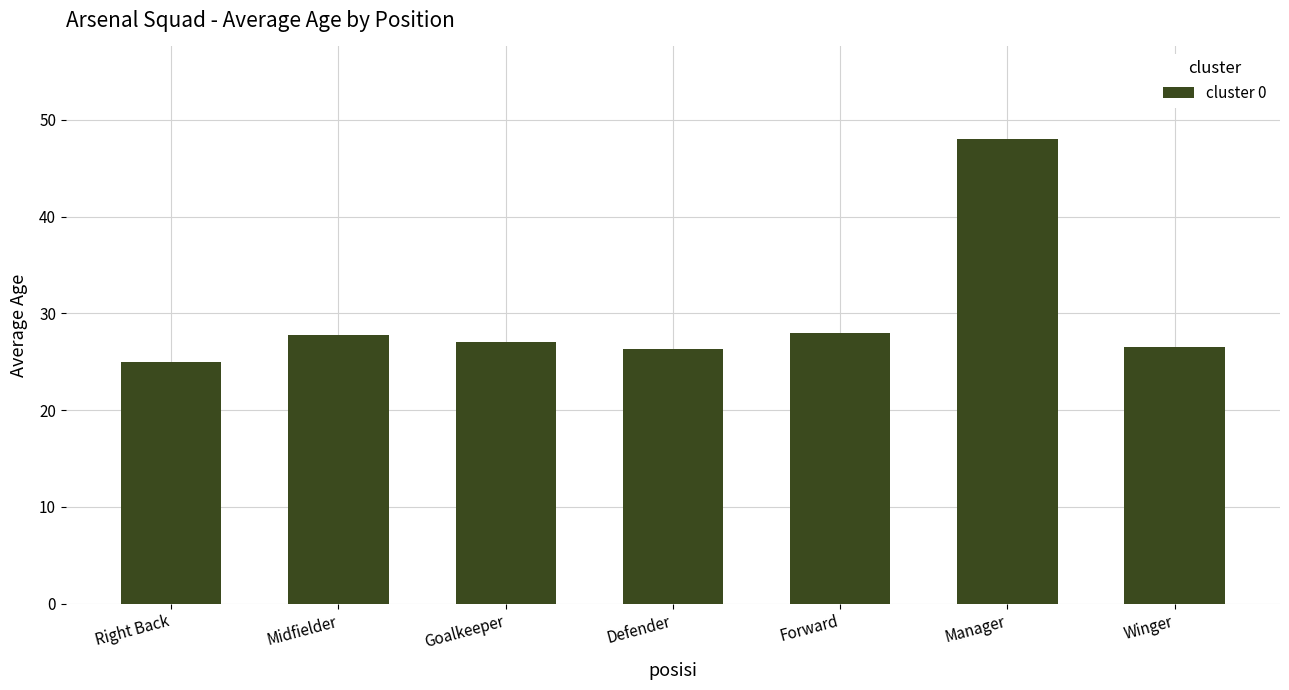

What is the difference between the second highest and second lowest values?

1.7